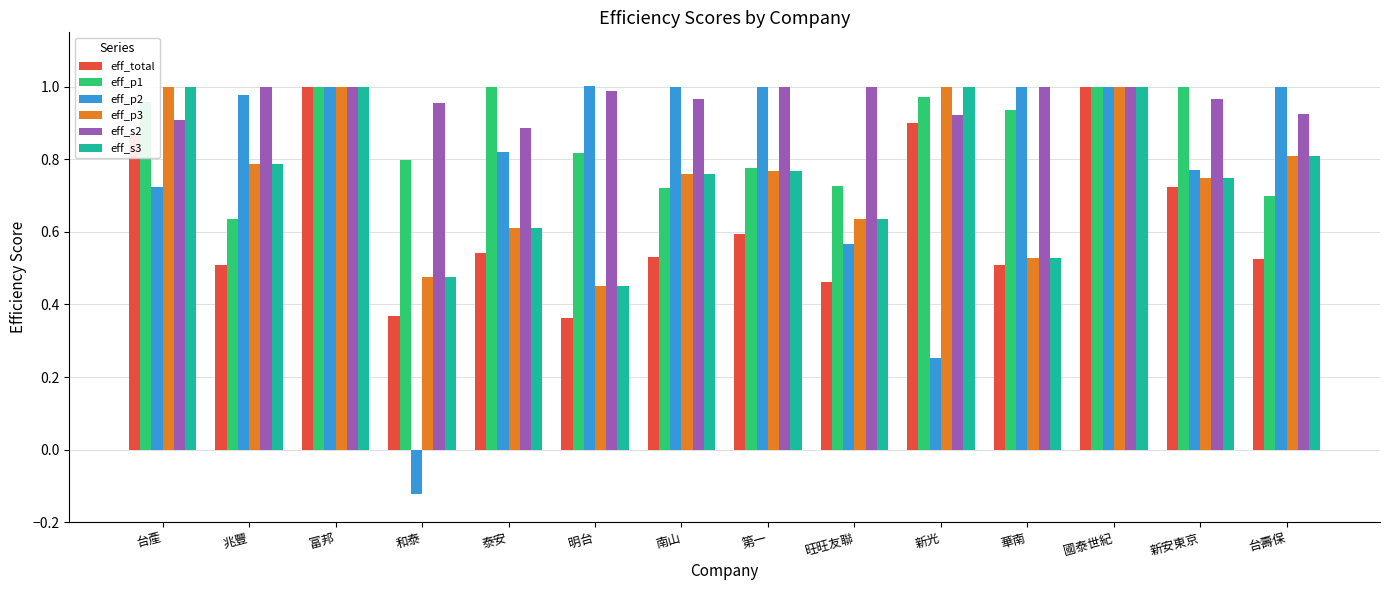

Which label corresponds to the smallest value in the chart?

和泰